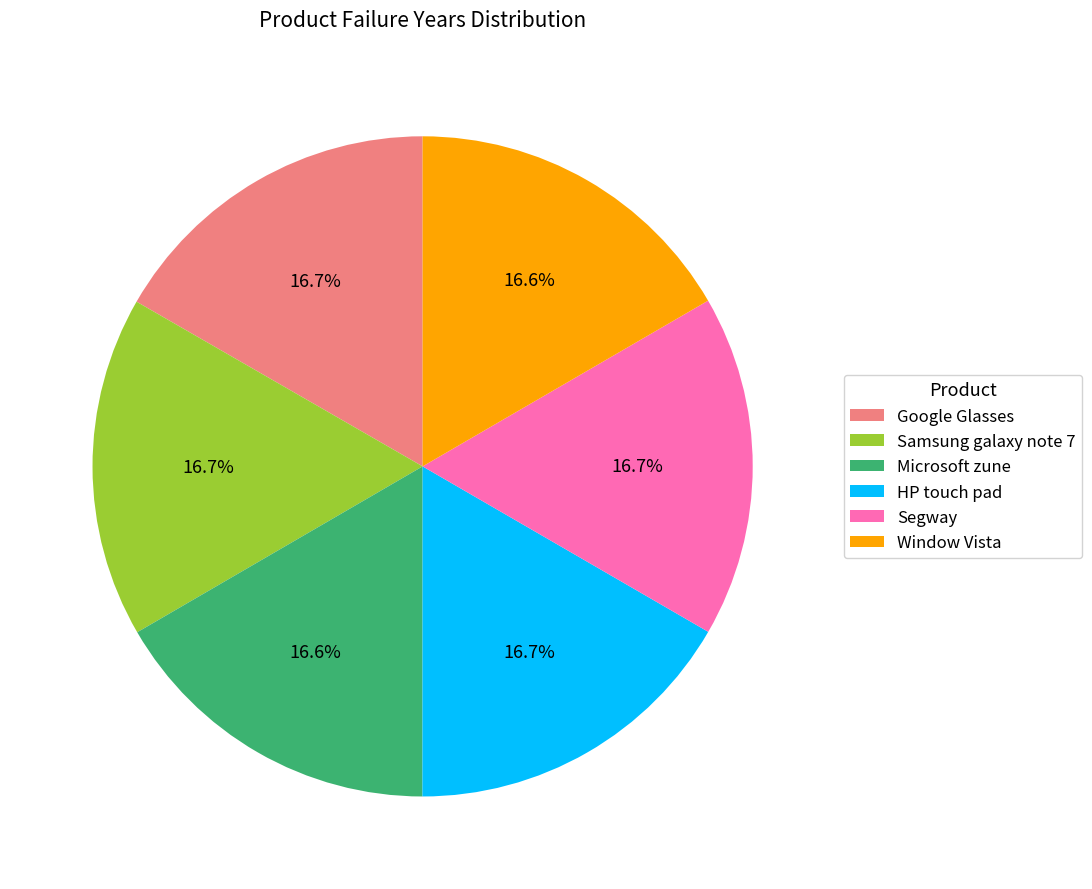

Does any single category account for the majority?

No